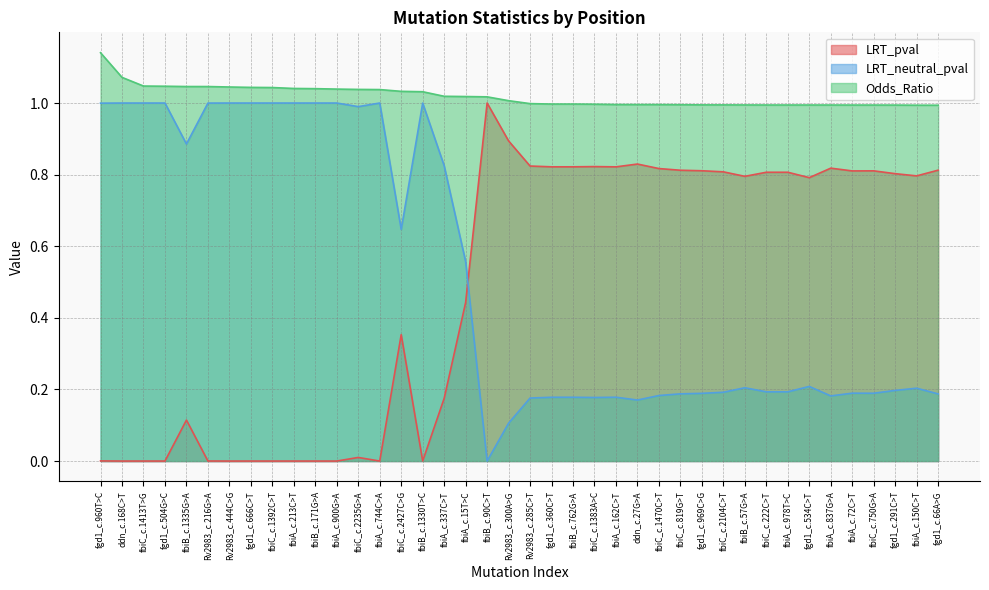

True or false: Odds_Ratio and LRT_pval cross at least once.

False